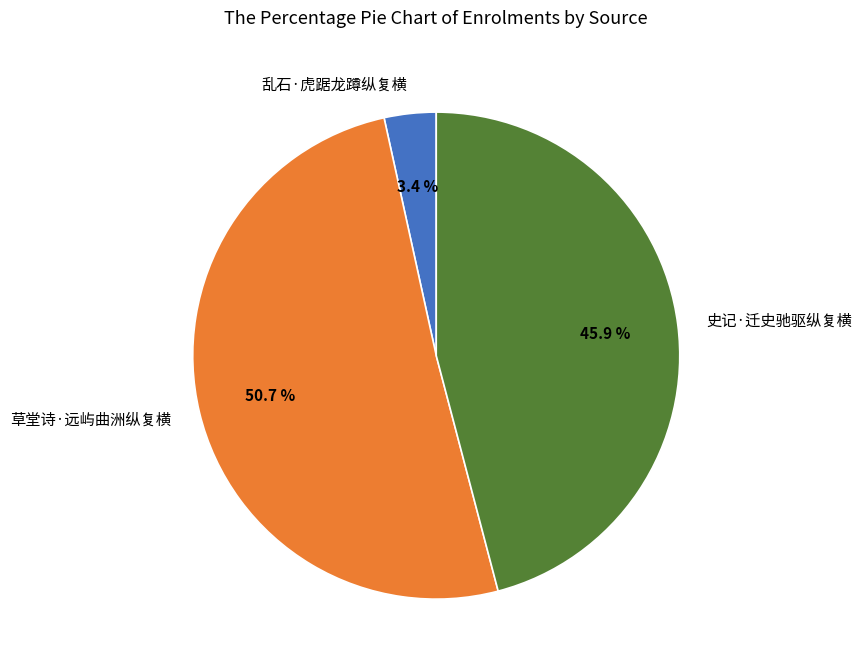

To the nearest percent, what is the difference between the 草堂诗·远屿曲洲纵复横 and 乱石·虎踞龙蹲纵复横 slice percentages?

47%